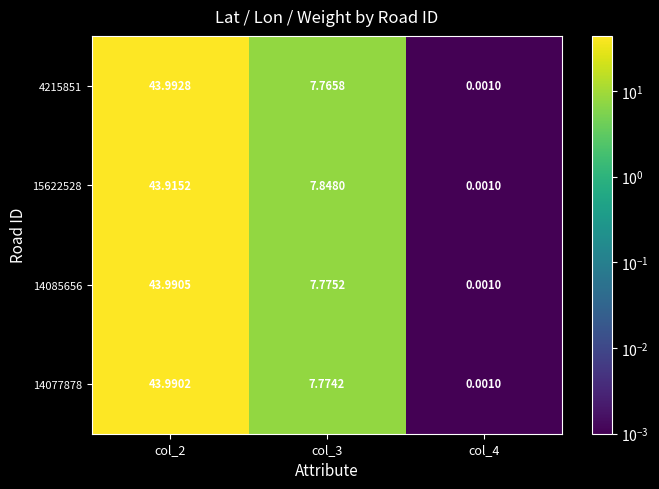

Is the value of 15622528 at col_3 greater than the value of 4215851 at col_2?

No